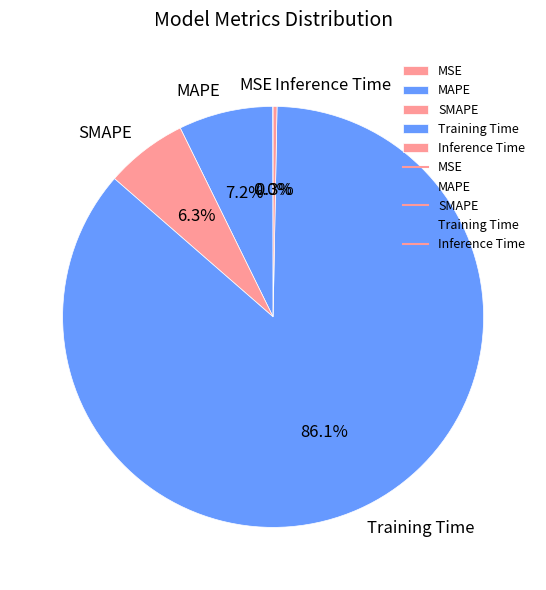

Does Training Time represent more than half of the total?

Yes